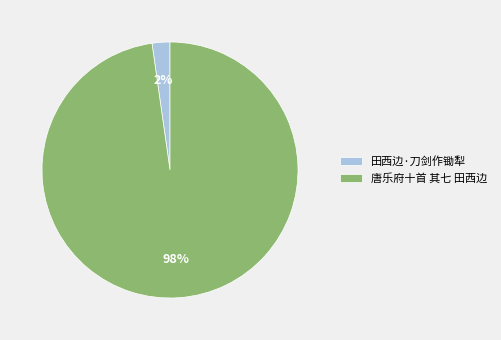

True or false: 田西边·刀剑作锄犁 accounts for 17% of the total.

False